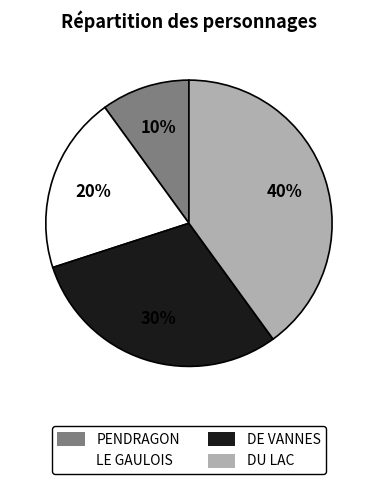

Between DU LAC and PENDRAGON, which is larger?

DU LAC